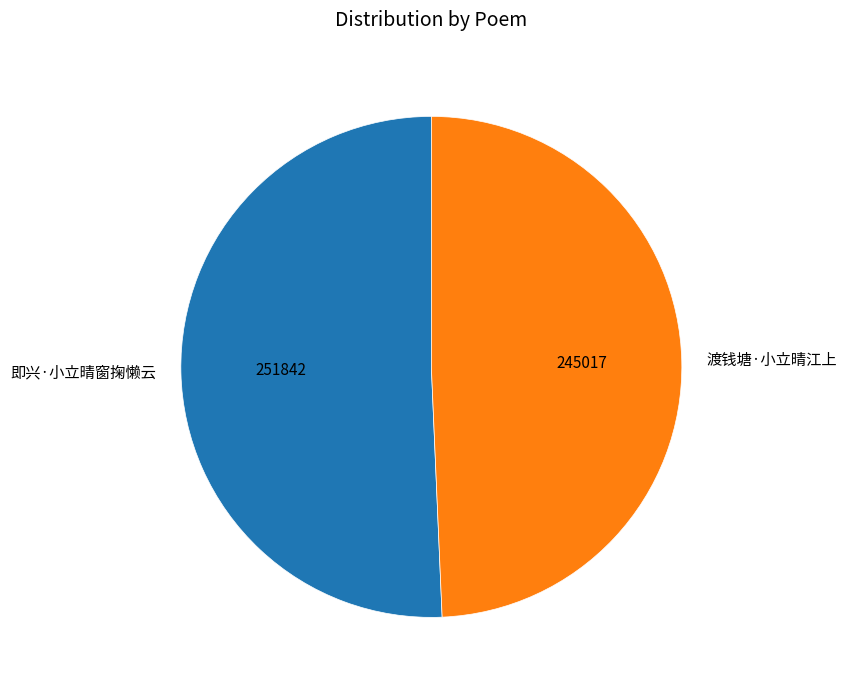

Approximately how many times larger is the value at 即兴·小立晴窗掬懒云 compared to 渡钱塘·小立晴江上?

1.0